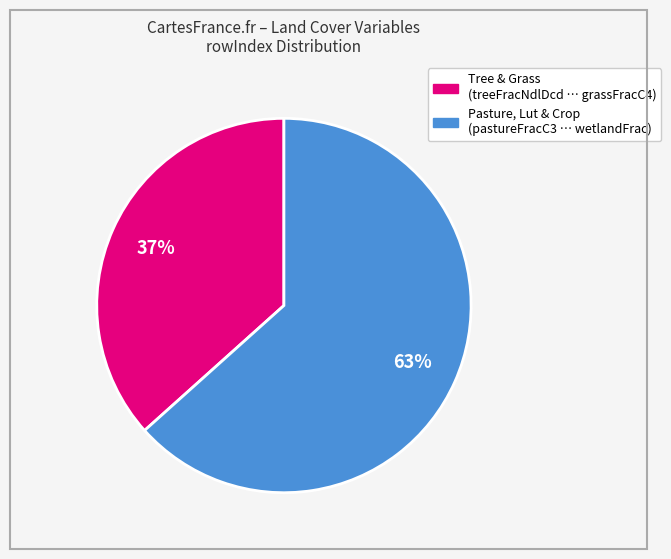

Does any single category account for the majority?

Yes